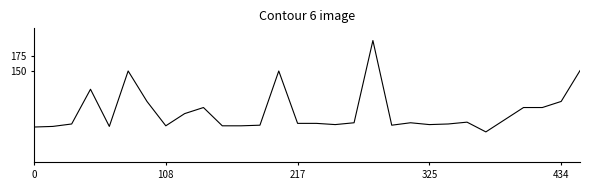

What is the smallest value displayed?

50.0